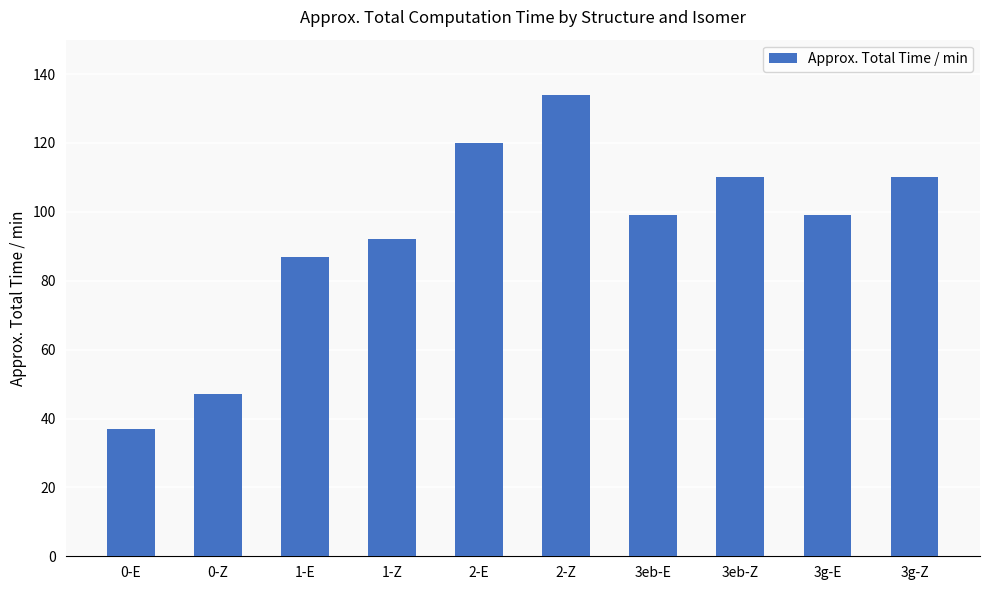

How many distinct data groups are displayed?

1